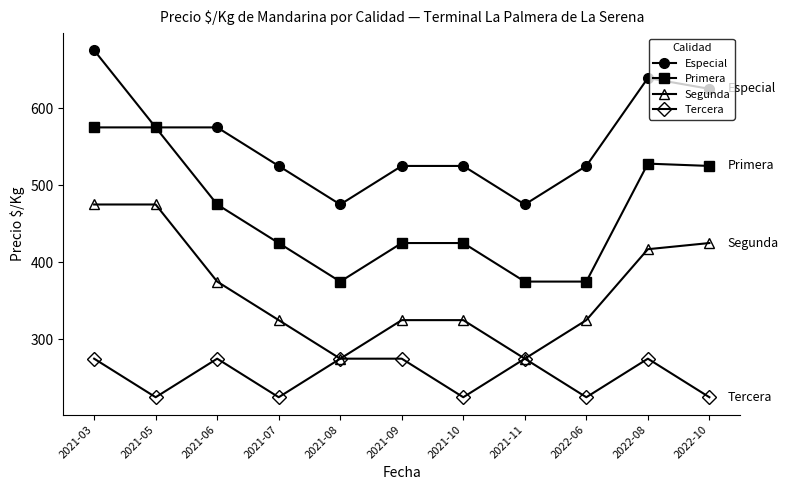

What is the total value across all series at 2021-03?

2000